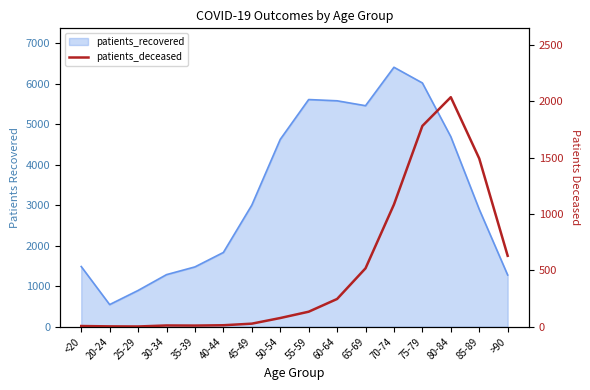

At which label does the data first exceed 133?

60-64